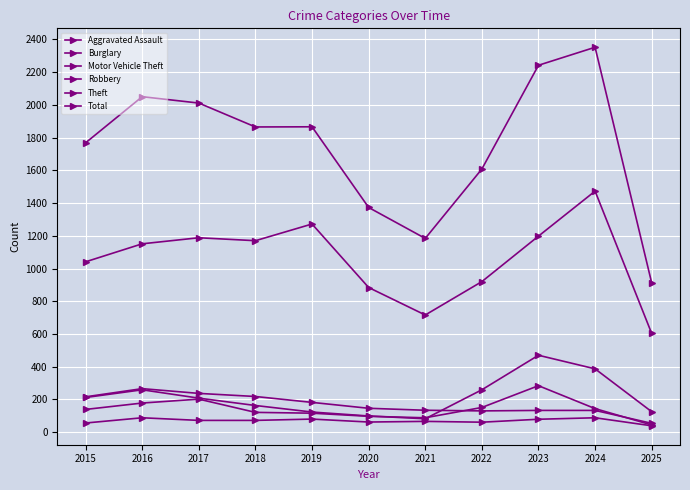

Reading left to right, extract all data points from this chart.

Aggravated Assault: 56	88	72	72	80	62	66	61	79	88	39
Burglary: 216	266	237	218	182	146	134	130	133	133	54
Motor Vehicle Theft: 212	259	208	163	123	99	82	259	470	387	125
Robbery: 139	178	202	121	116	97	88	151	284	144	44
Theft: 1041	1151	1188	1170	1272	884	716	920	1198	1473	603
Total: 1768	2050	2011	1865	1866	1373	1184	1608	2242	2352	912